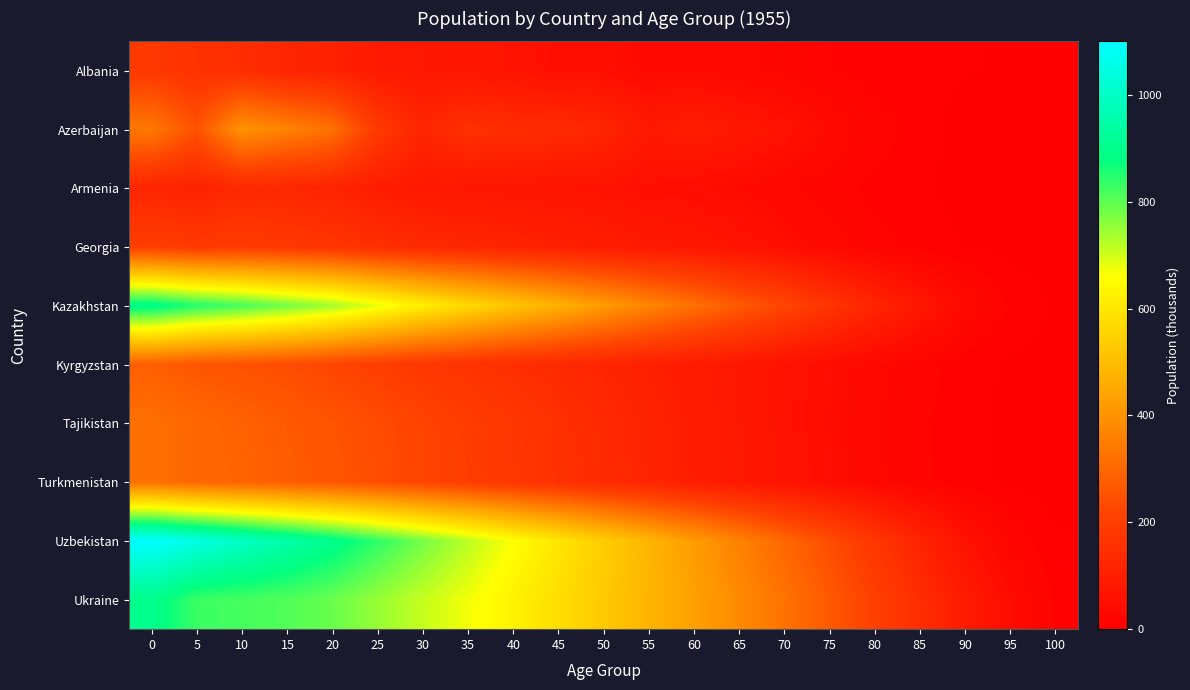

What is the total value across all series at 45?

2457